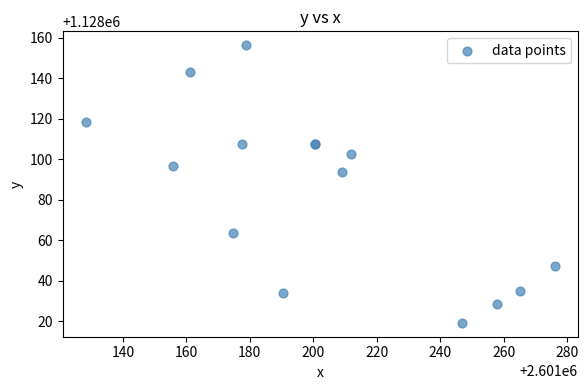

What Y value in the scatter plot is closest to 1128087?

1128093.6